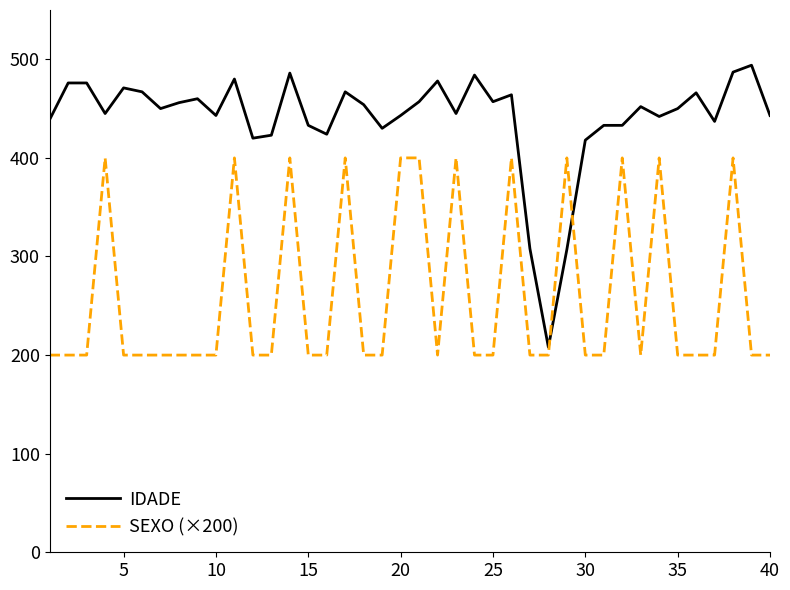

What is the lowest value of the SEXO (×200) series?

200